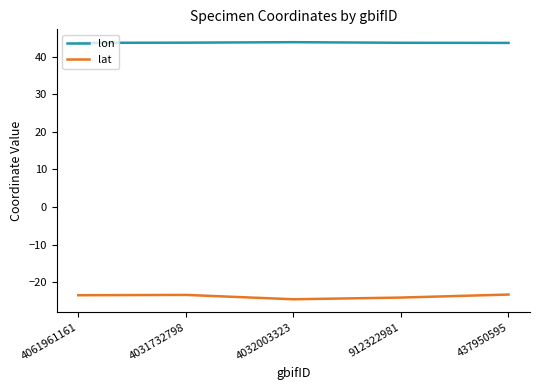

In lat, how many points are lower than both neighbors (excluding endpoints)?

1